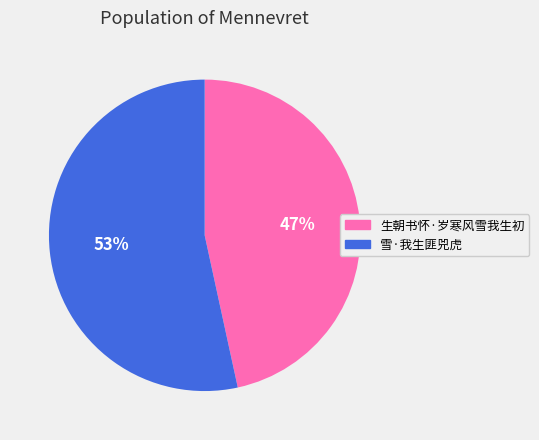

Rank the categories by value from lowest to highest.

生朝书怀·岁寒风雪我生初, 雪·我生匪兕虎